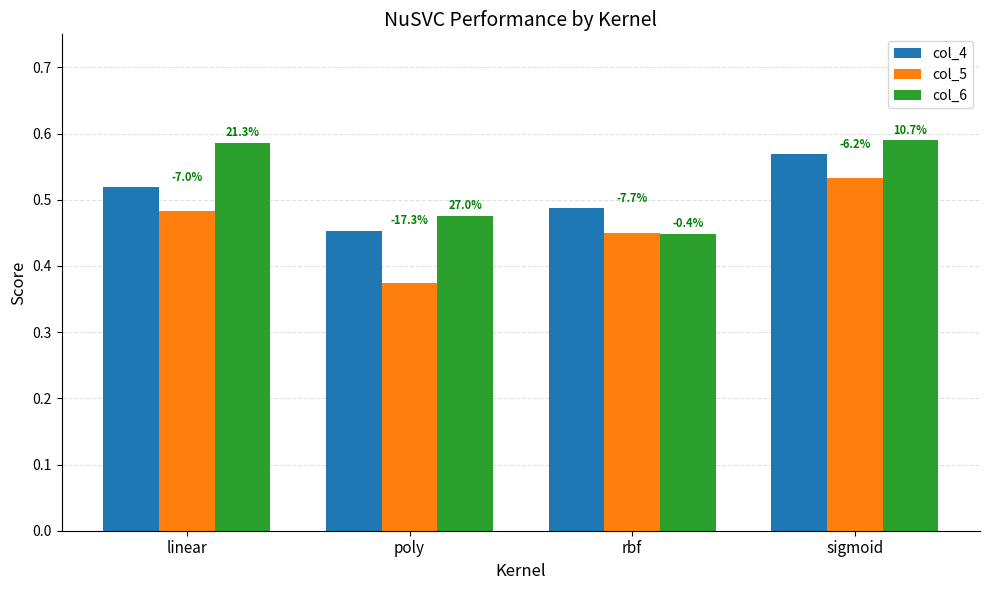

What is the total value across all series at linear?

1.6